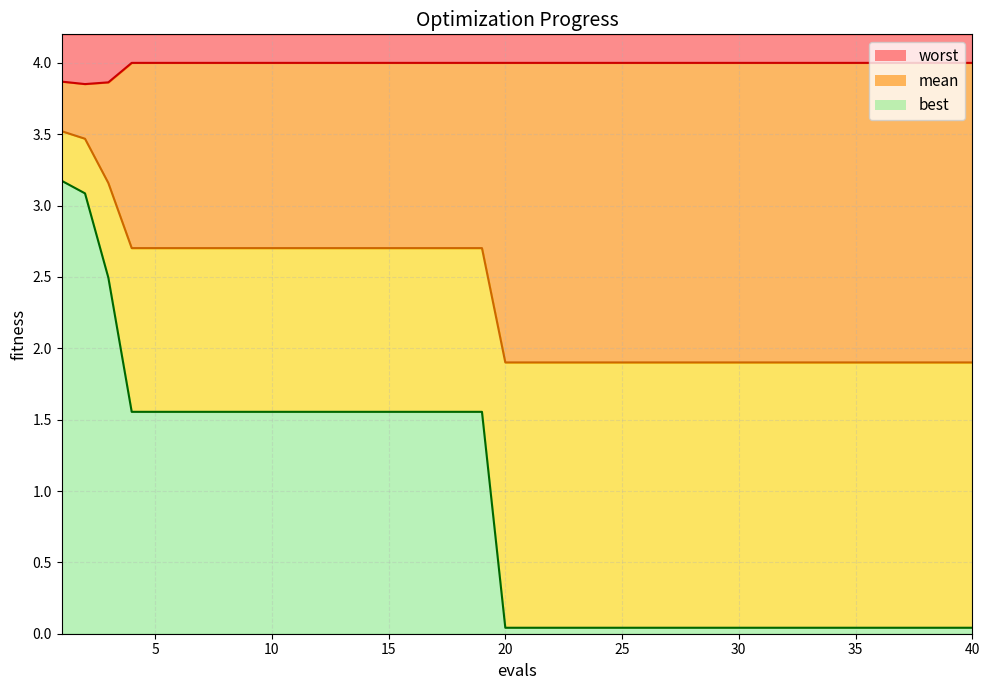

Count the number of categories in the chart.

40